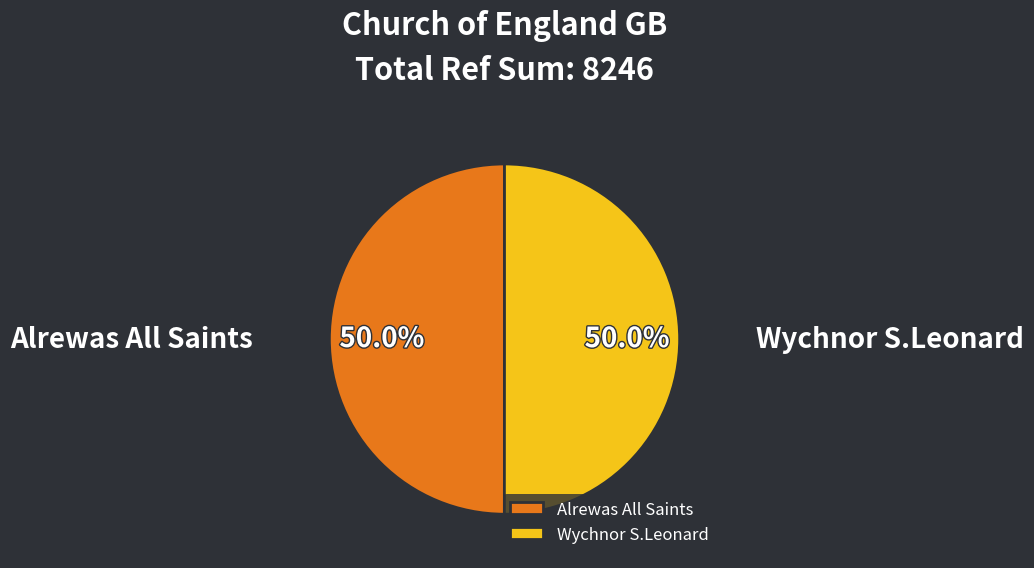

To the nearest percent, what is the average slice percentage?

50%